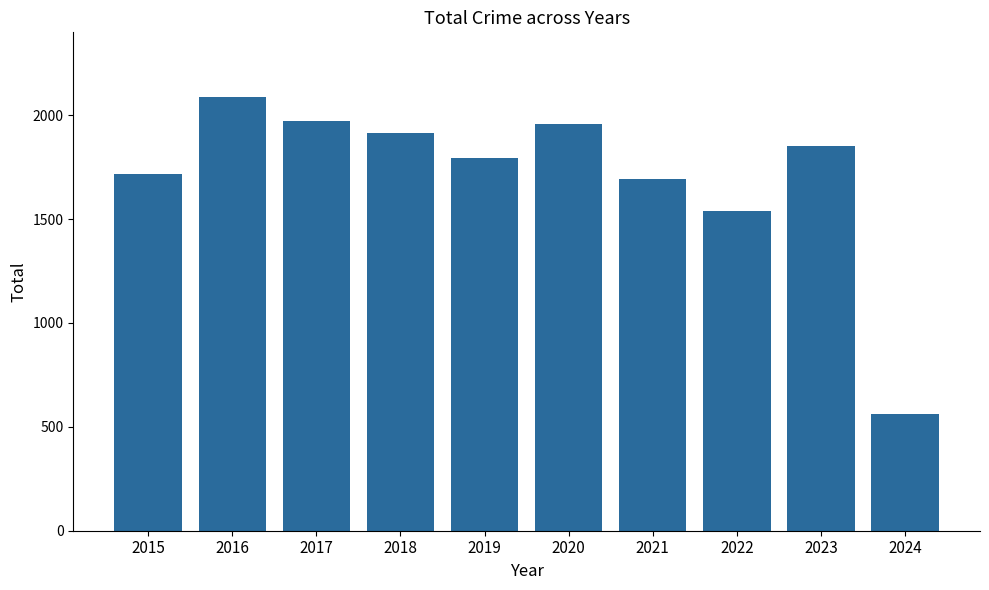

Reading right to left, what are all the values shown in this chart?

560	1853	1541	1695	1959	1792	1912	1972	2086	1719